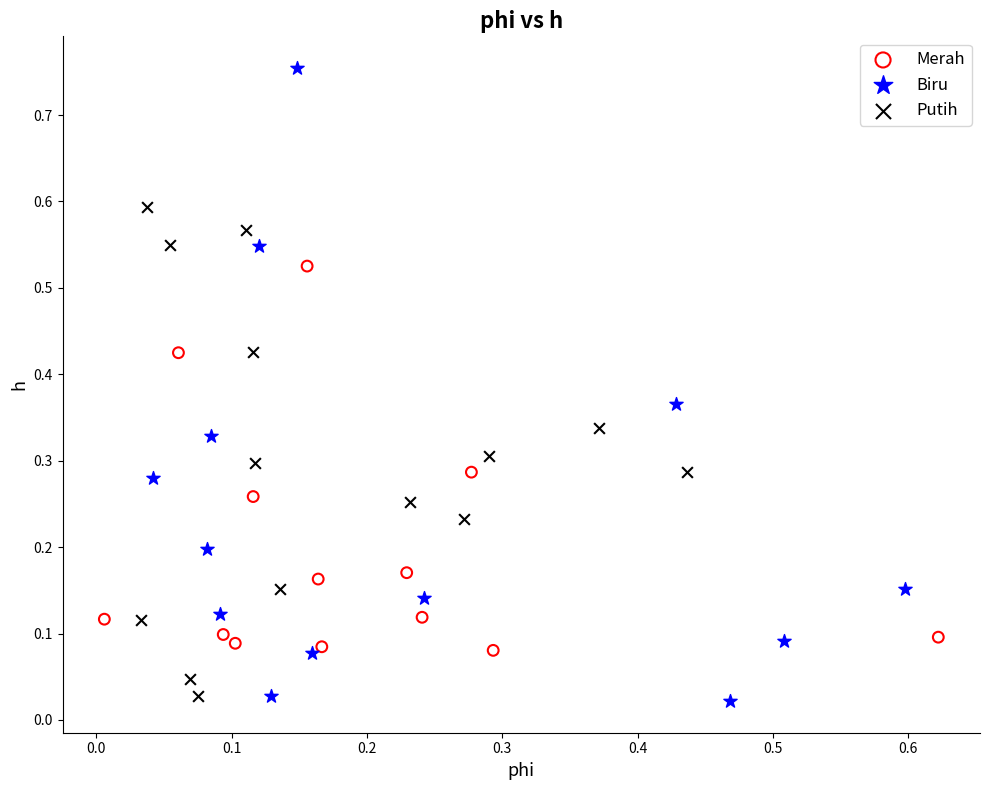

Which series has the widest spread of Y values?

Biru